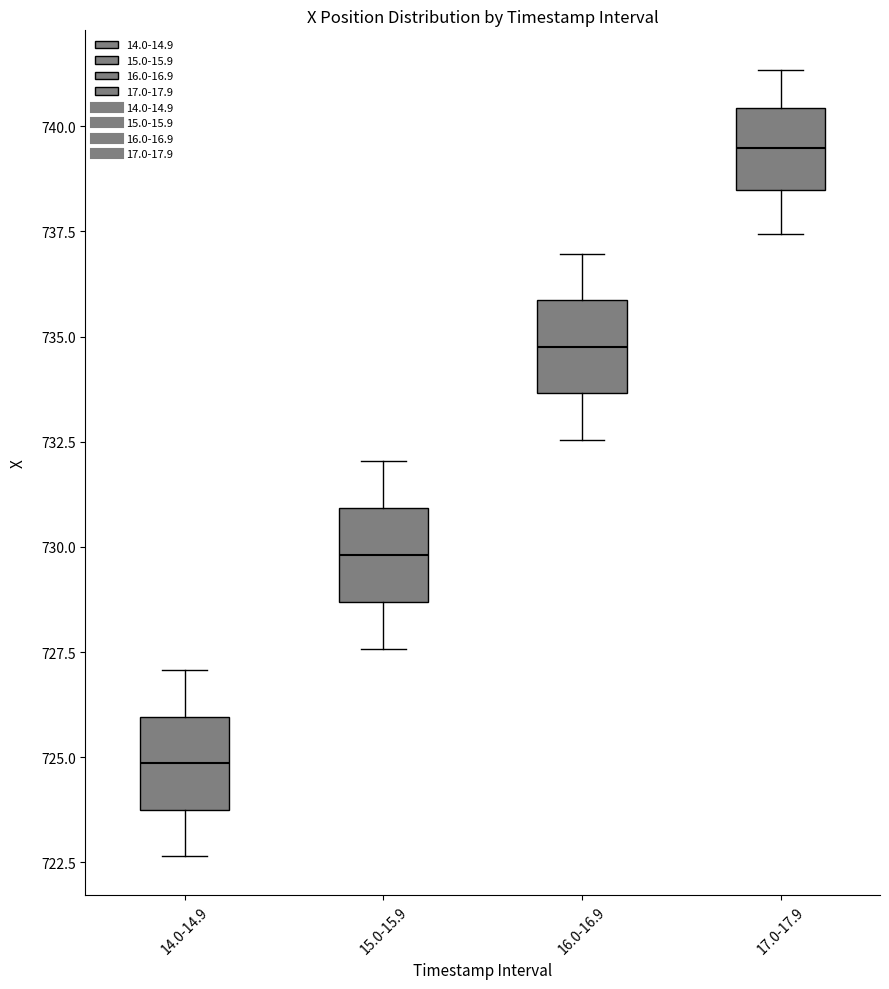

Where is the upper edge of the box for 17.0-17.9 on the y-axis? The values are not printed on the chart, so give them approximately, as read against the axis.

740.5